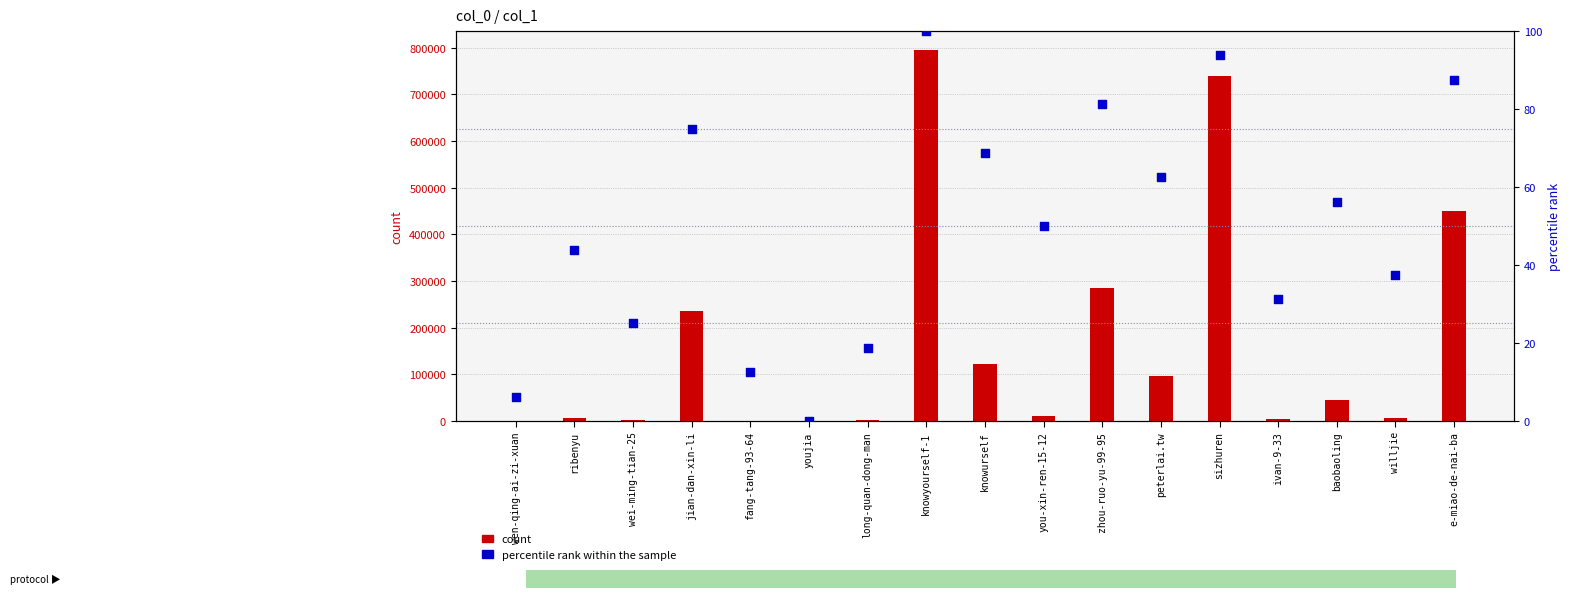

At which category is the sum across all series the highest?

knowyourself-1